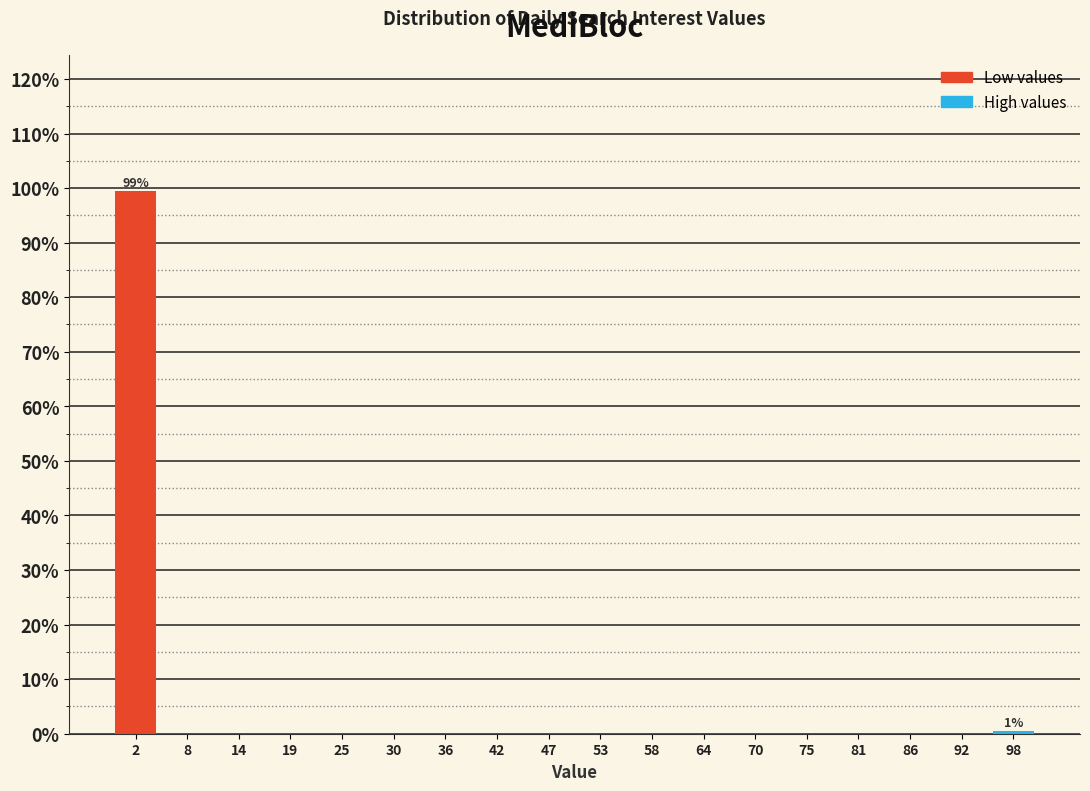

Over which range of the x-axis is the bar tallest?

0 to 6